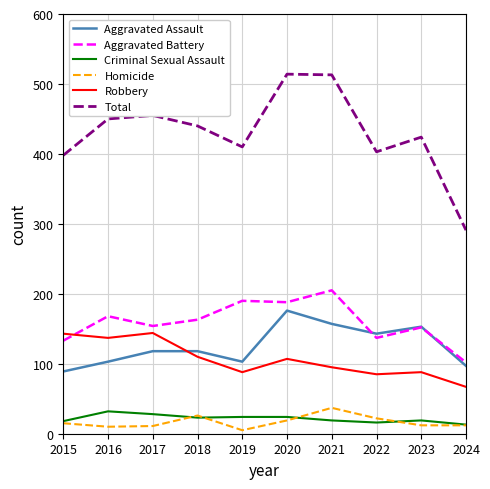

Which series has the largest range (max minus min)?

Total